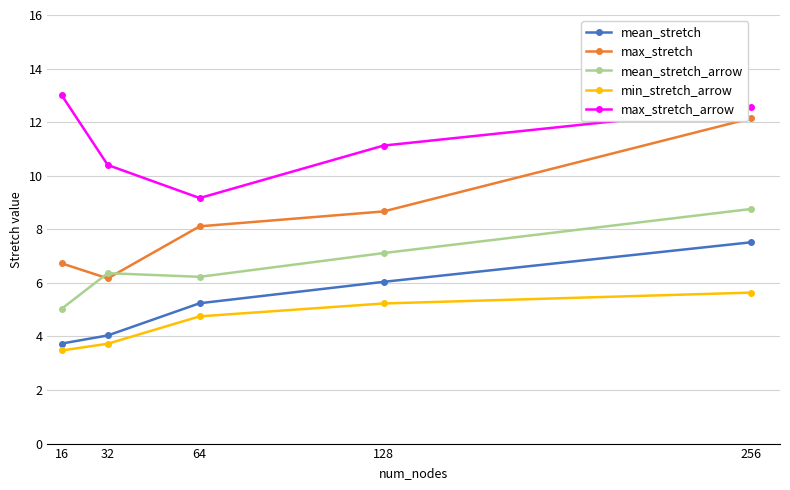

What is the greatest value displayed?

13.0